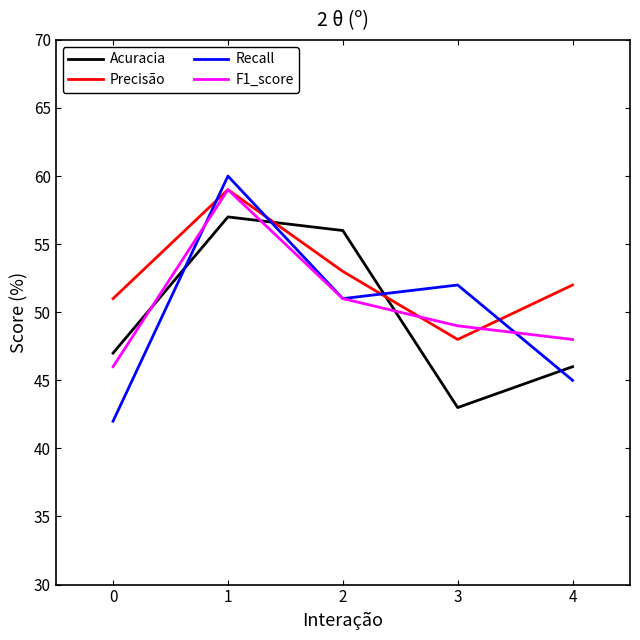

How many lines are shown in the chart?

4